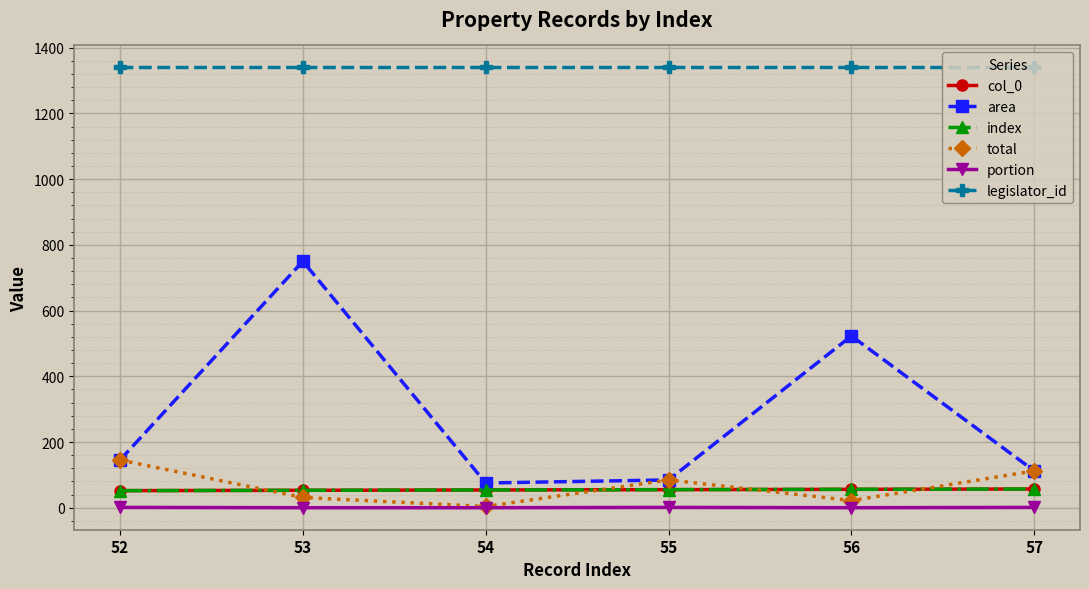

The value of index at 52 is 11.8. True or false?

False